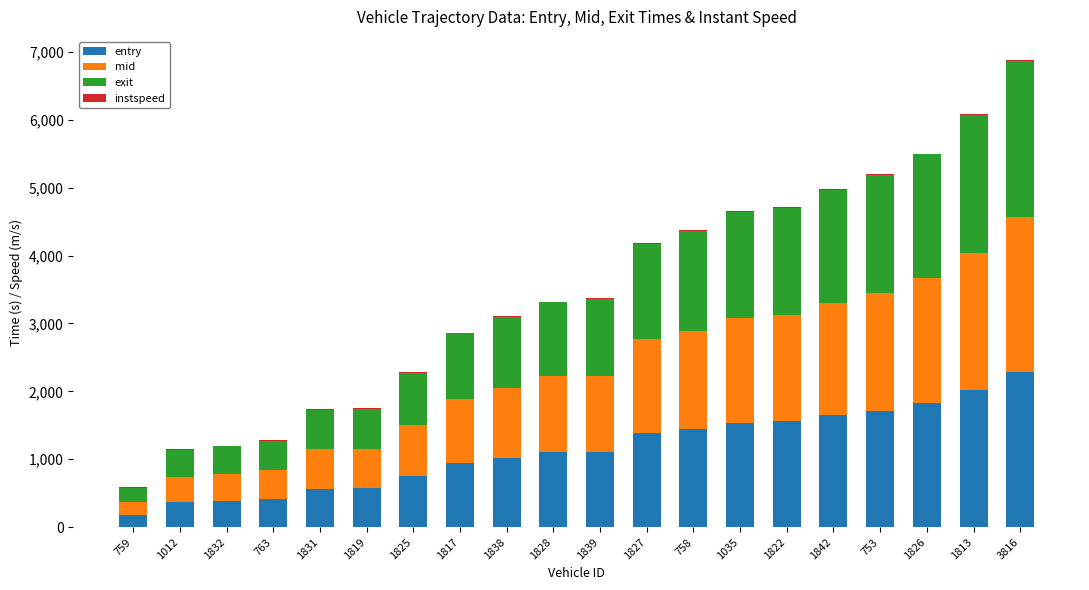

Which category has the highest value in the entry series?

3816